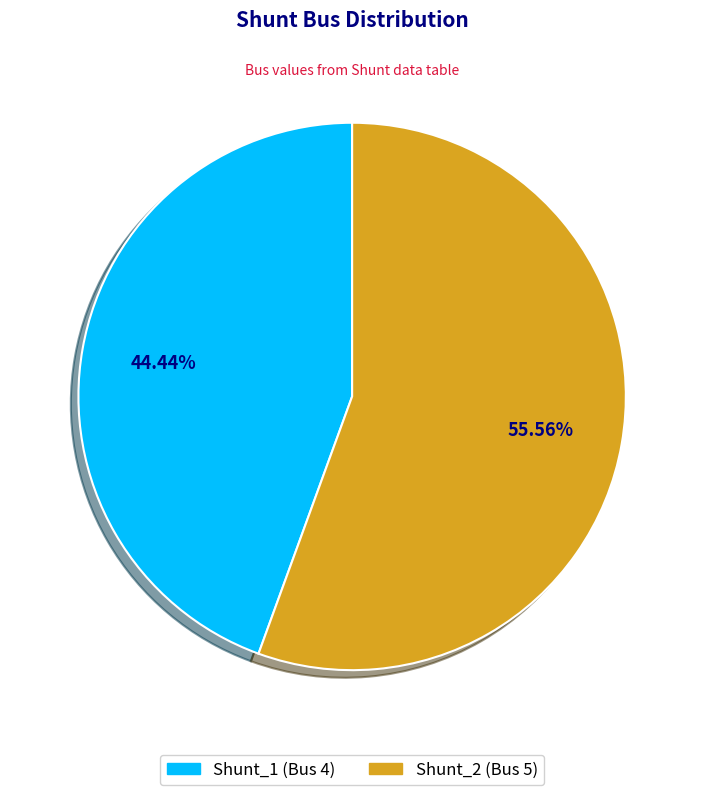

Is the sum of Shunt_2 and Shunt_1 greater than half?

Yes